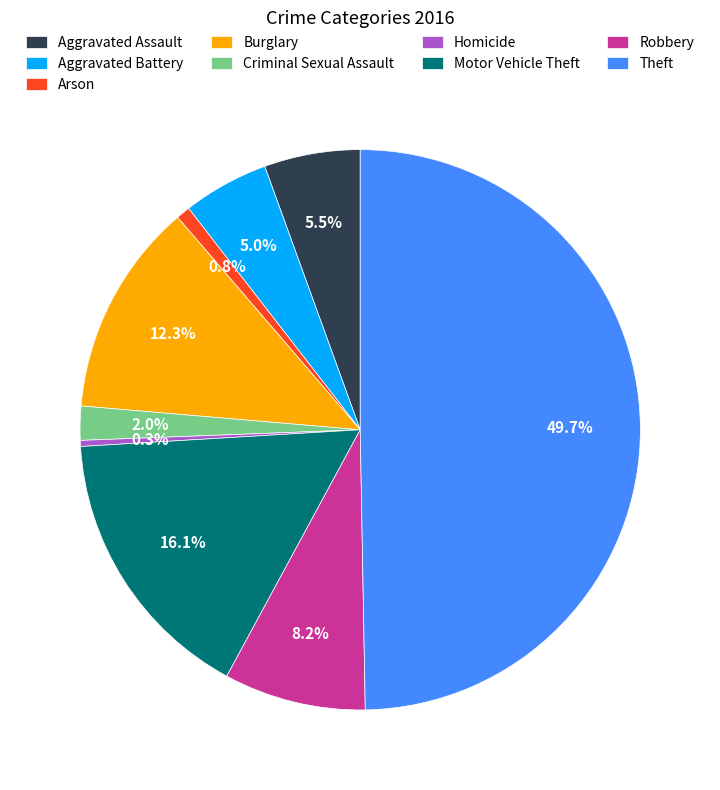

Which category has the biggest portion of the pie?

Theft